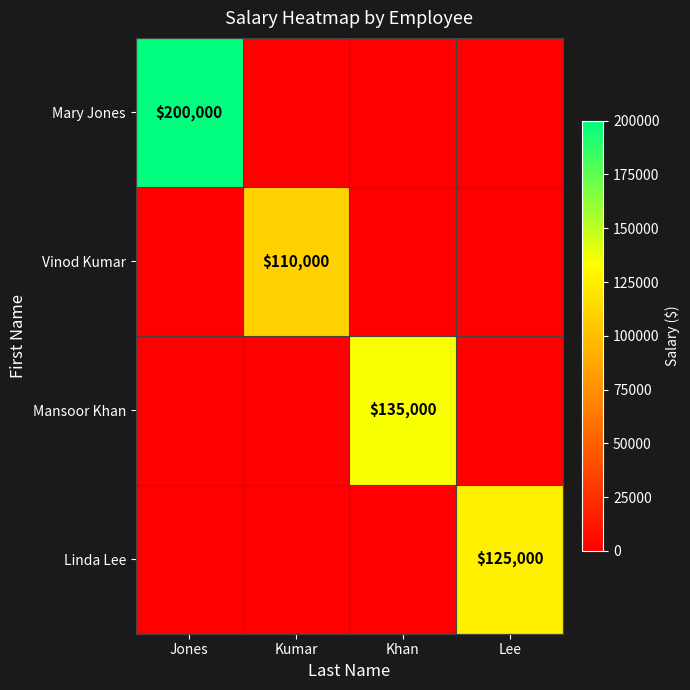

The Mansoor Khan series shows 27567 at Khan. True or false?

False